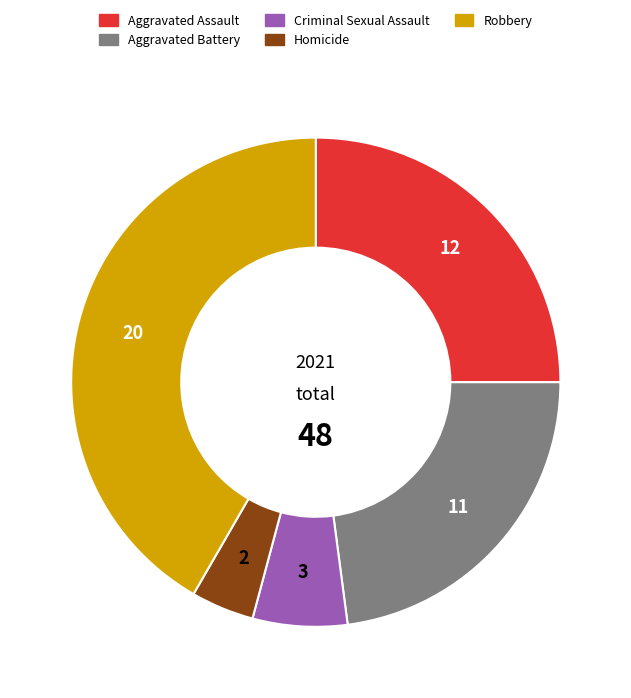

Which slice is the smallest?

Homicide